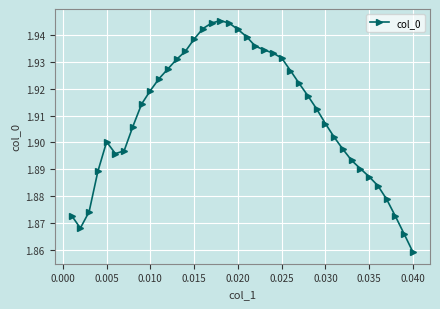

What is the sum of all values?

76.4